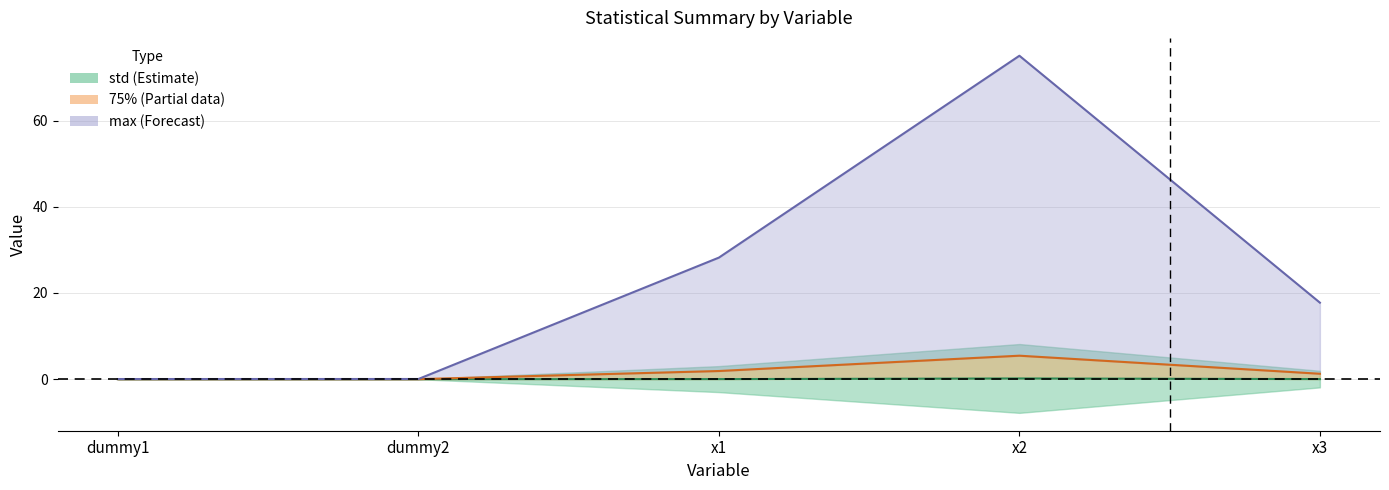

At how many categories does at least one series exceed 2?

3